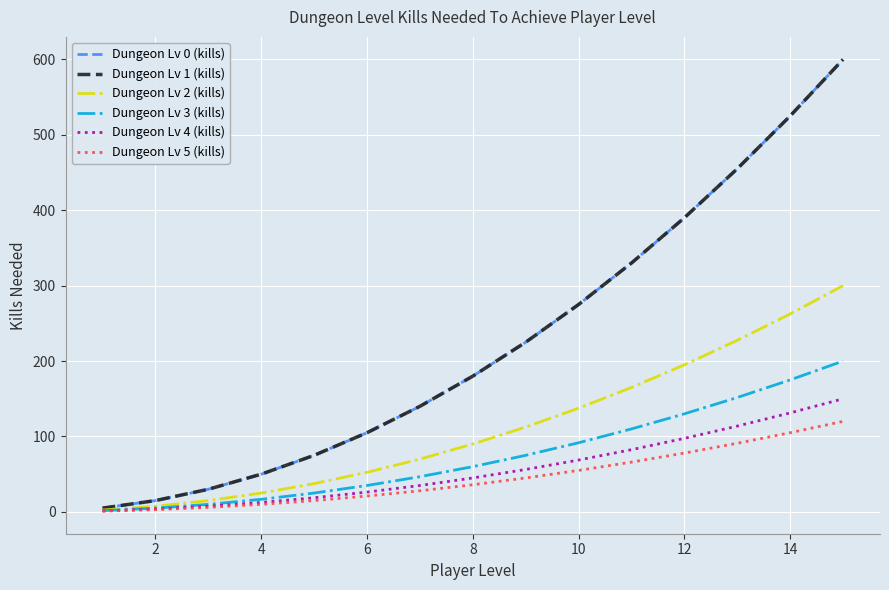

True or false: Dungeon Lv 0 (kills) and Dungeon Lv 4 (kills) cross at least once.

False